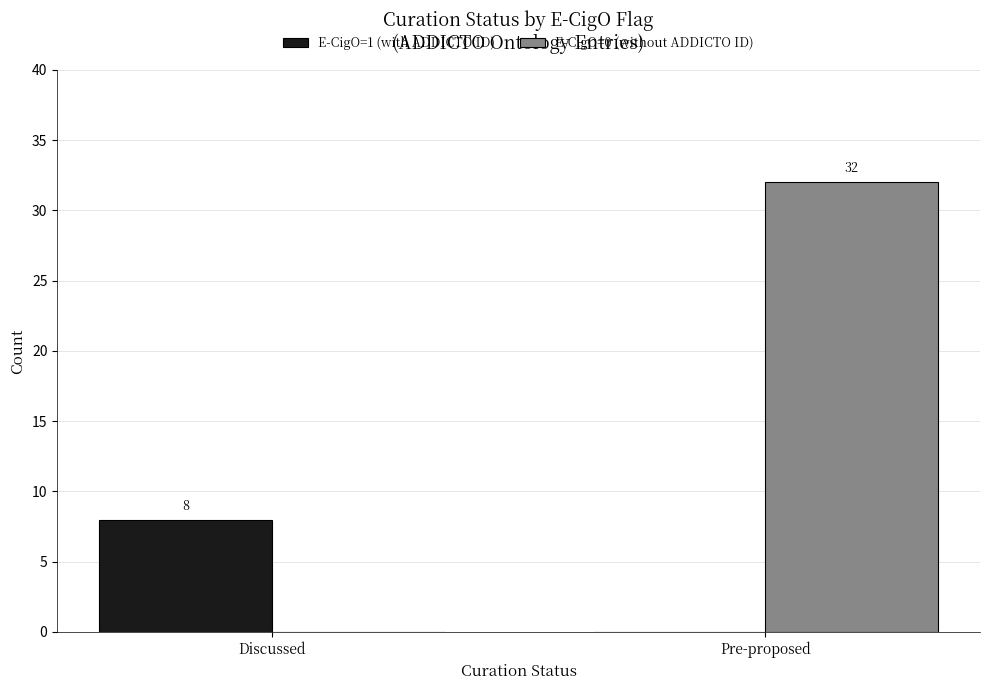

The E-CigO=0 (without ADDICTO ID) series shows -11 at Discussed. True or false?

False